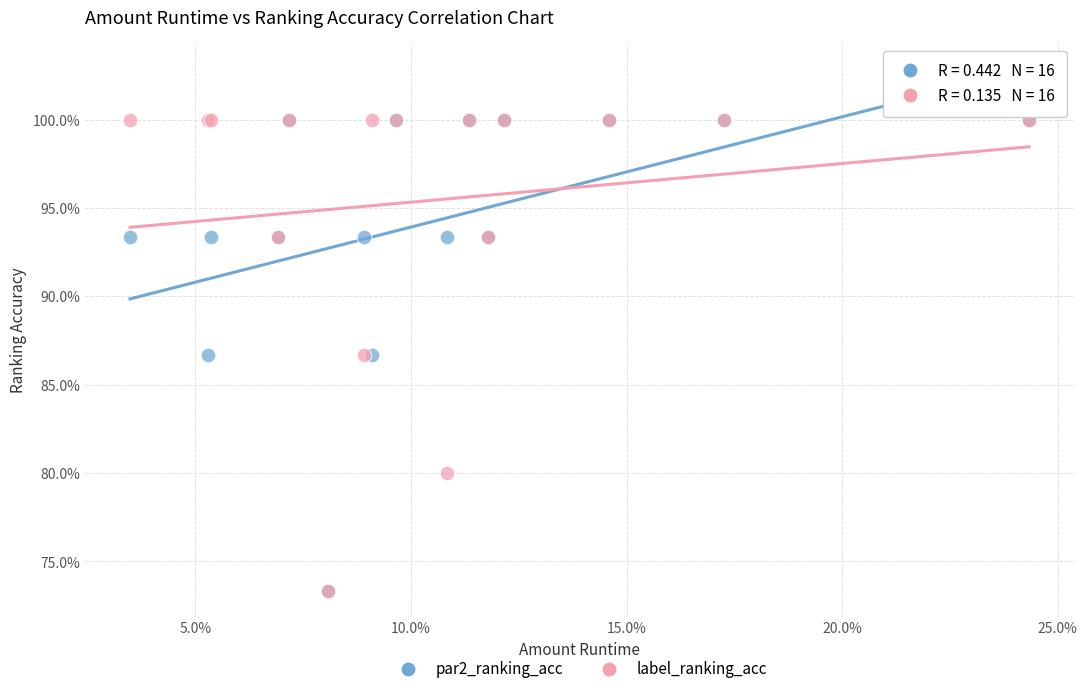

What are all the series names shown in the legend?

par2_ranking_acc, label_ranking_acc